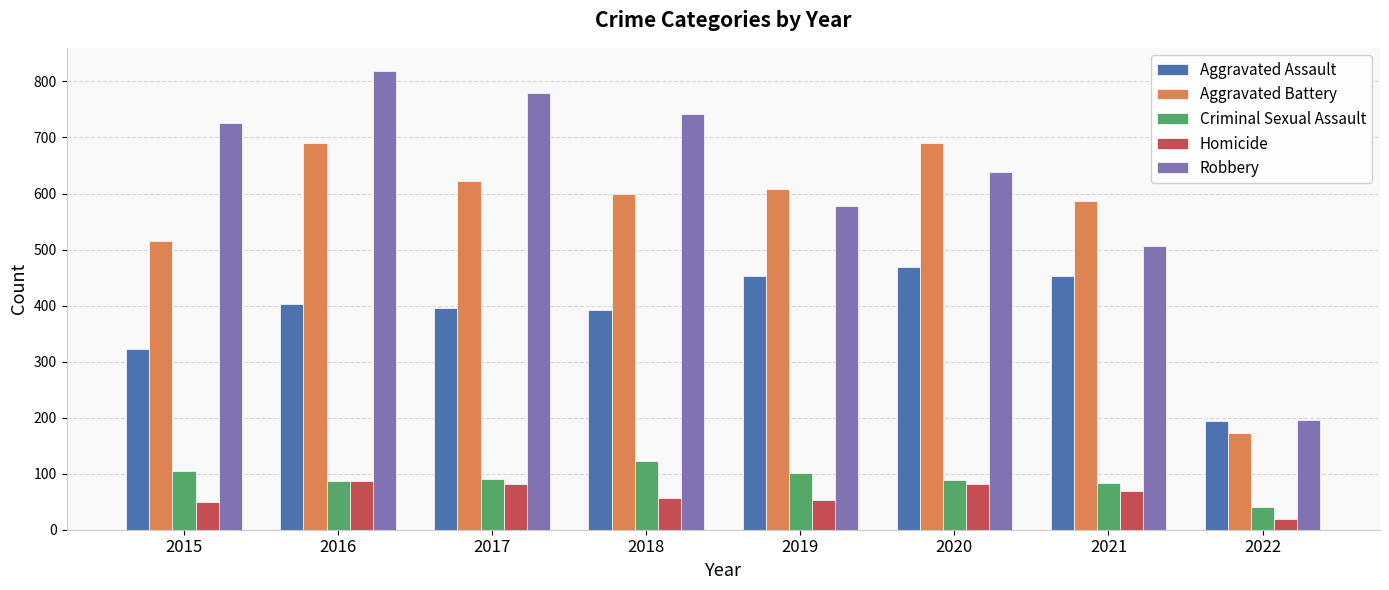

Rank the series by their maximum value, from highest to lowest.

Robbery, Aggravated Battery, Aggravated Assault, Criminal Sexual Assault, Homicide